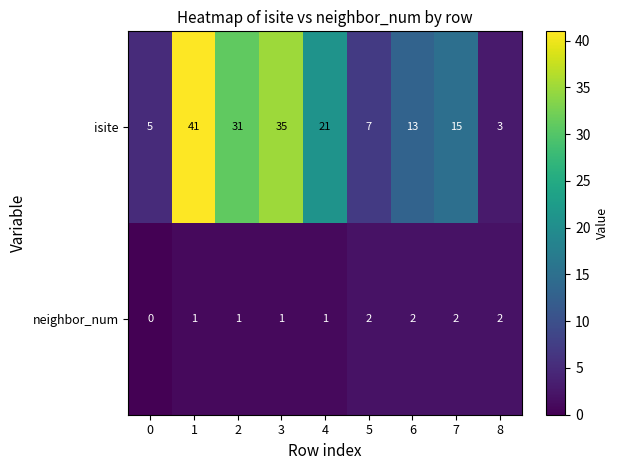

Rank the series by their maximum value, from lowest to highest.

neighbor_num, isite